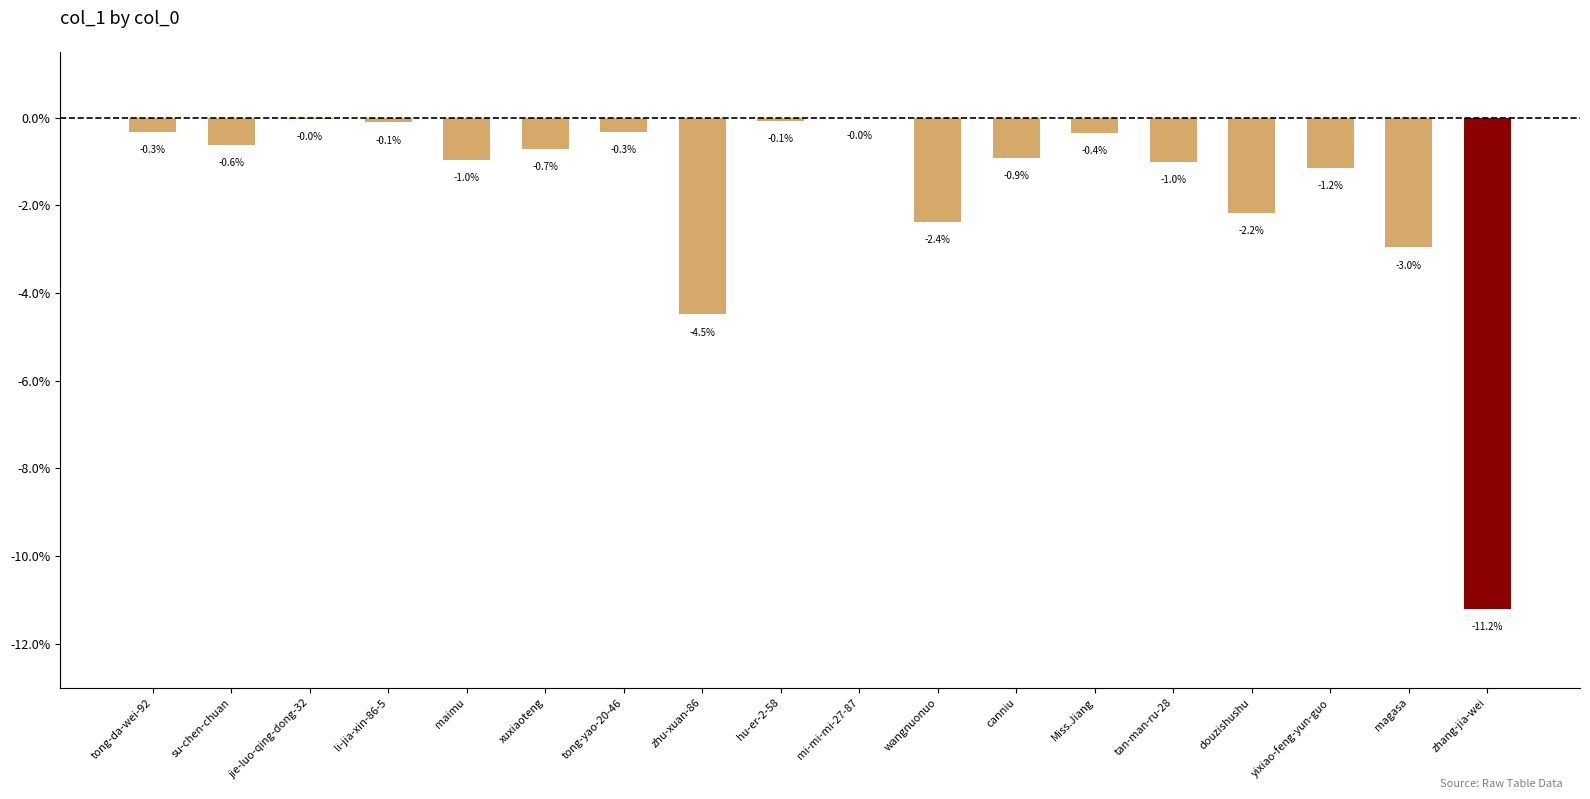

What is the average value?

-1.7